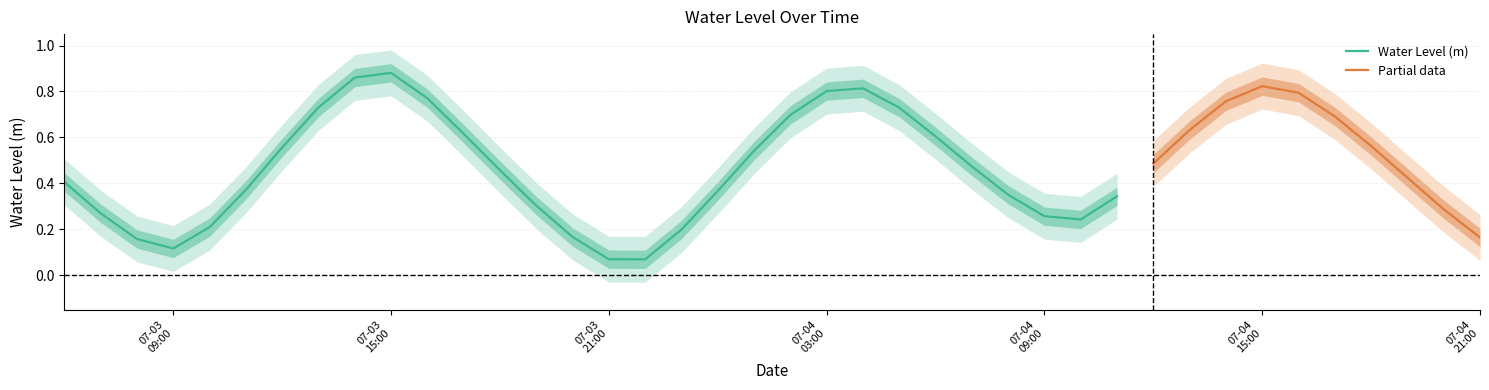

Reading right to left, what are all the values shown in this chart?

0.2	0.3	0.4	0.6	0.7	0.8	0.8	0.8	0.6	0.5	0.3	0.2	0.3	0.4	0.5	0.6	0.7	0.8	0.8	0.7	0.5	0.4	0.2	0.1	0.1	0.2	0.3	0.5	0.6	0.8	0.9	0.9	0.7	0.6	0.4	0.2	0.1	0.2	0.3	0.4